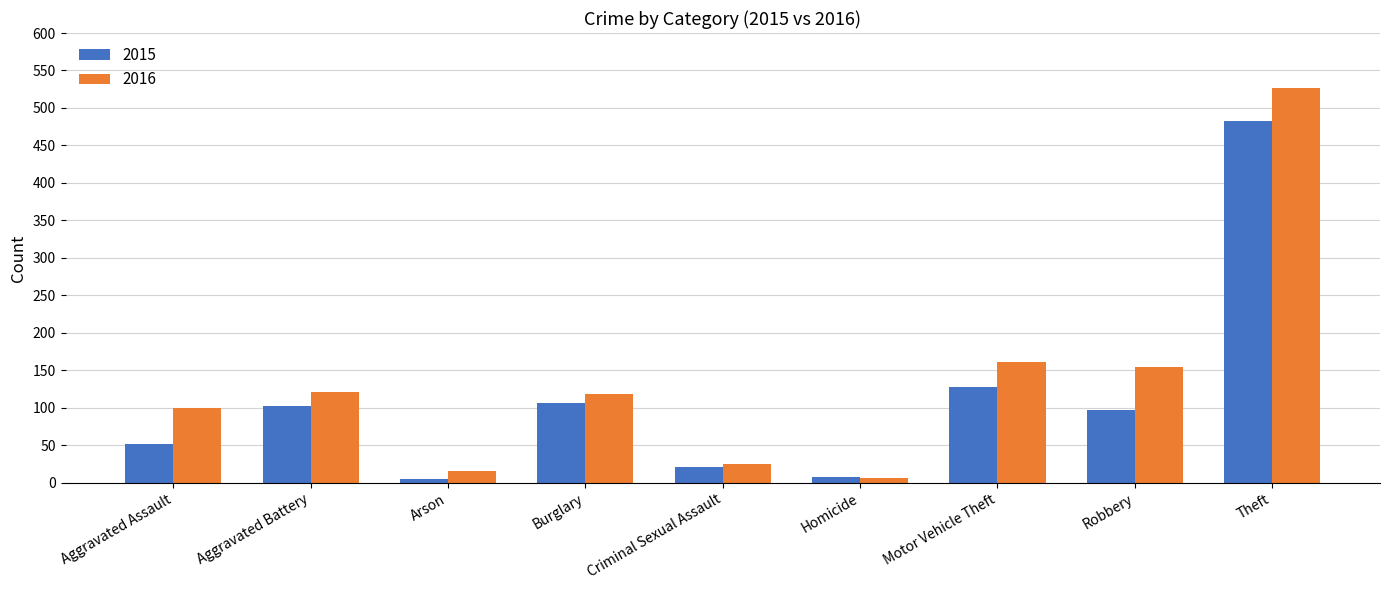

Which series has the largest total across all categories?

2016